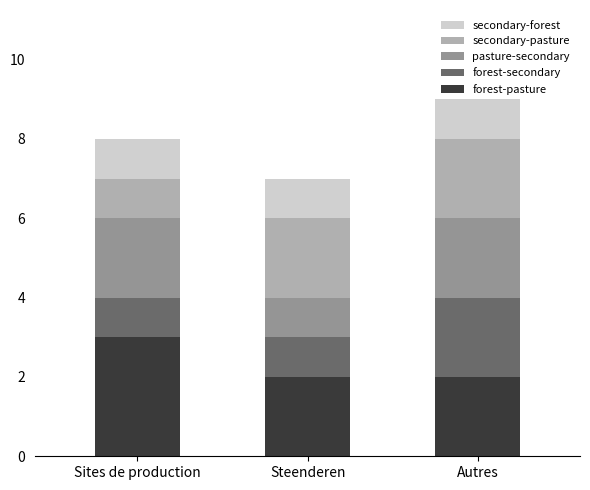

At which category is the sum across all series the highest?

Autres